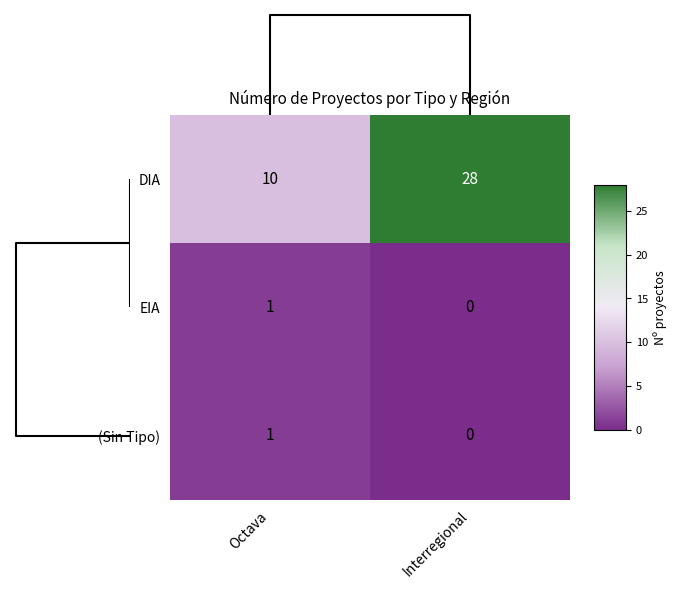

Is it true that DIA equals 28 at Interregional?

True